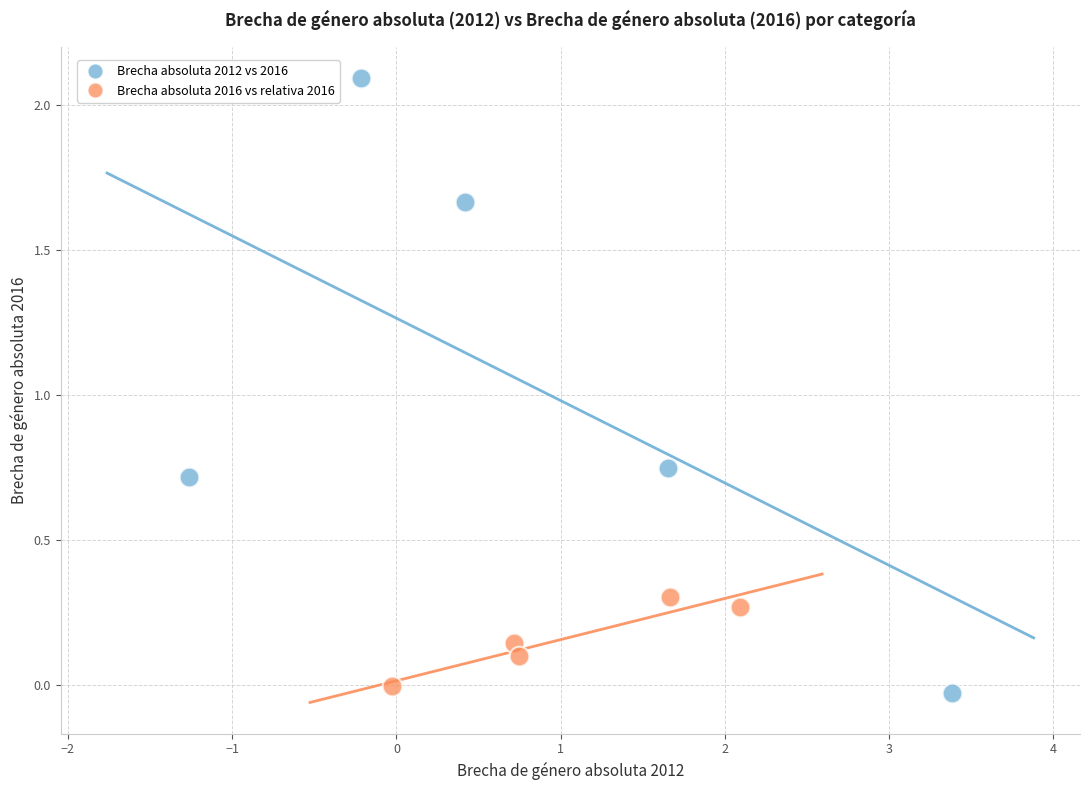

Which series contains the highest Y value?

Brecha absoluta 2012 vs 2016